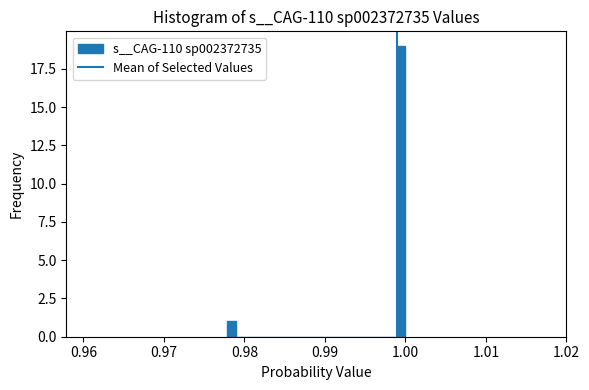

Around what value on the x-axis is the tallest bar? Give the approximate position of its centre, as read against the axis.

0.999